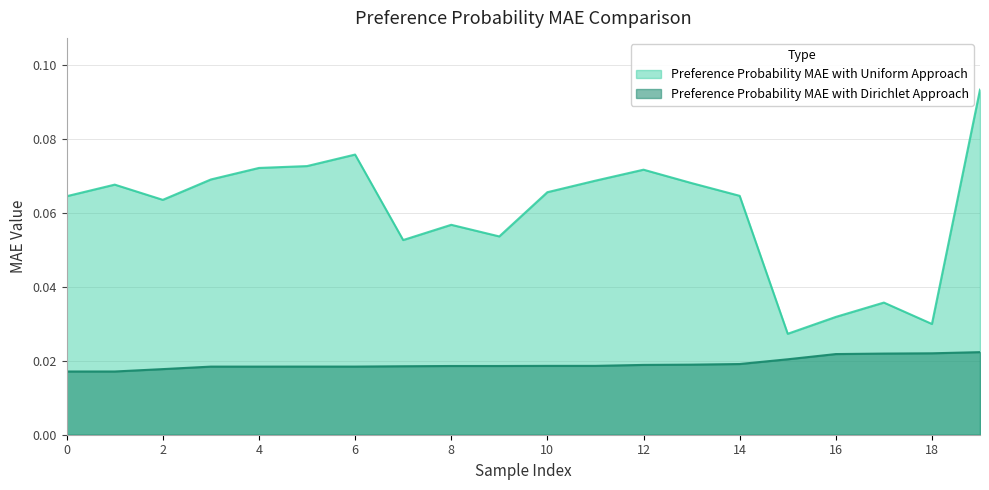

What is the total value across all series at 13?

0.1